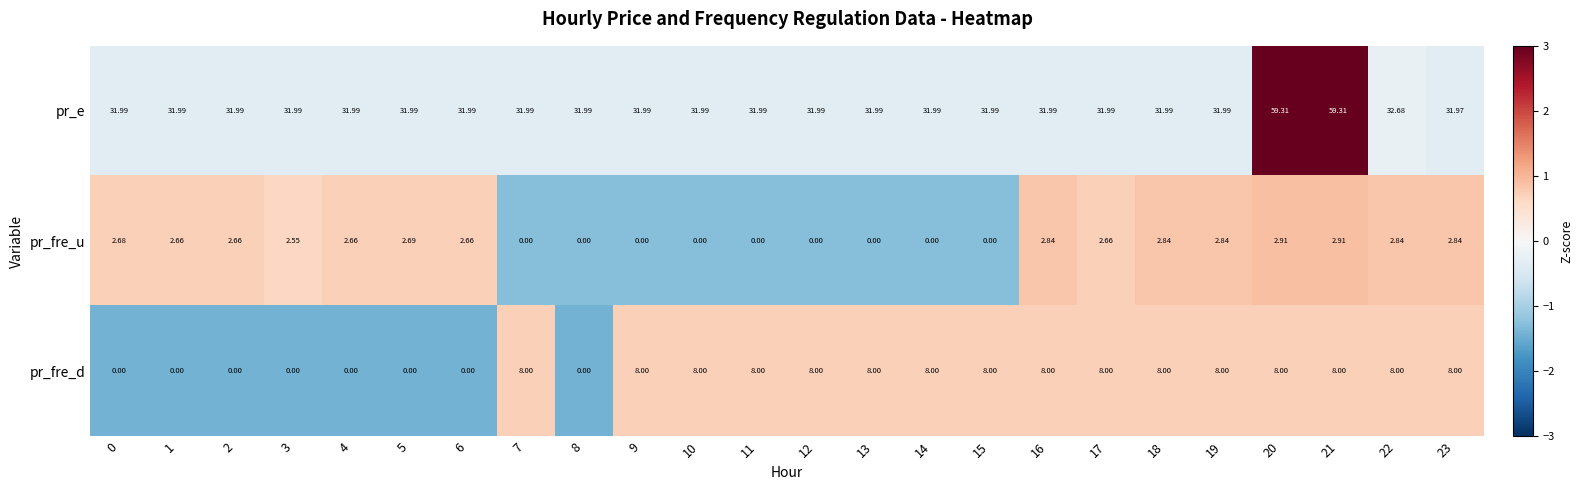

How many series are shown in this chart?

3